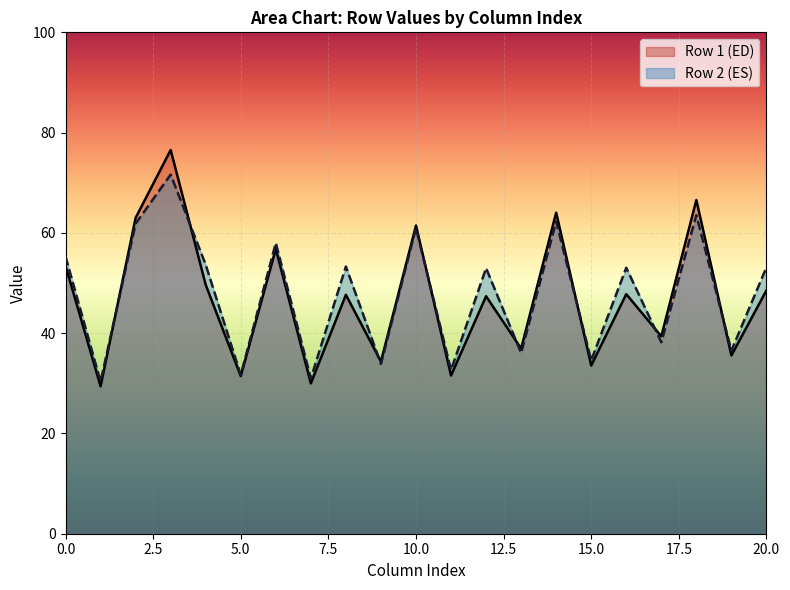

Does the chart display data point markers on the line(s)?

No